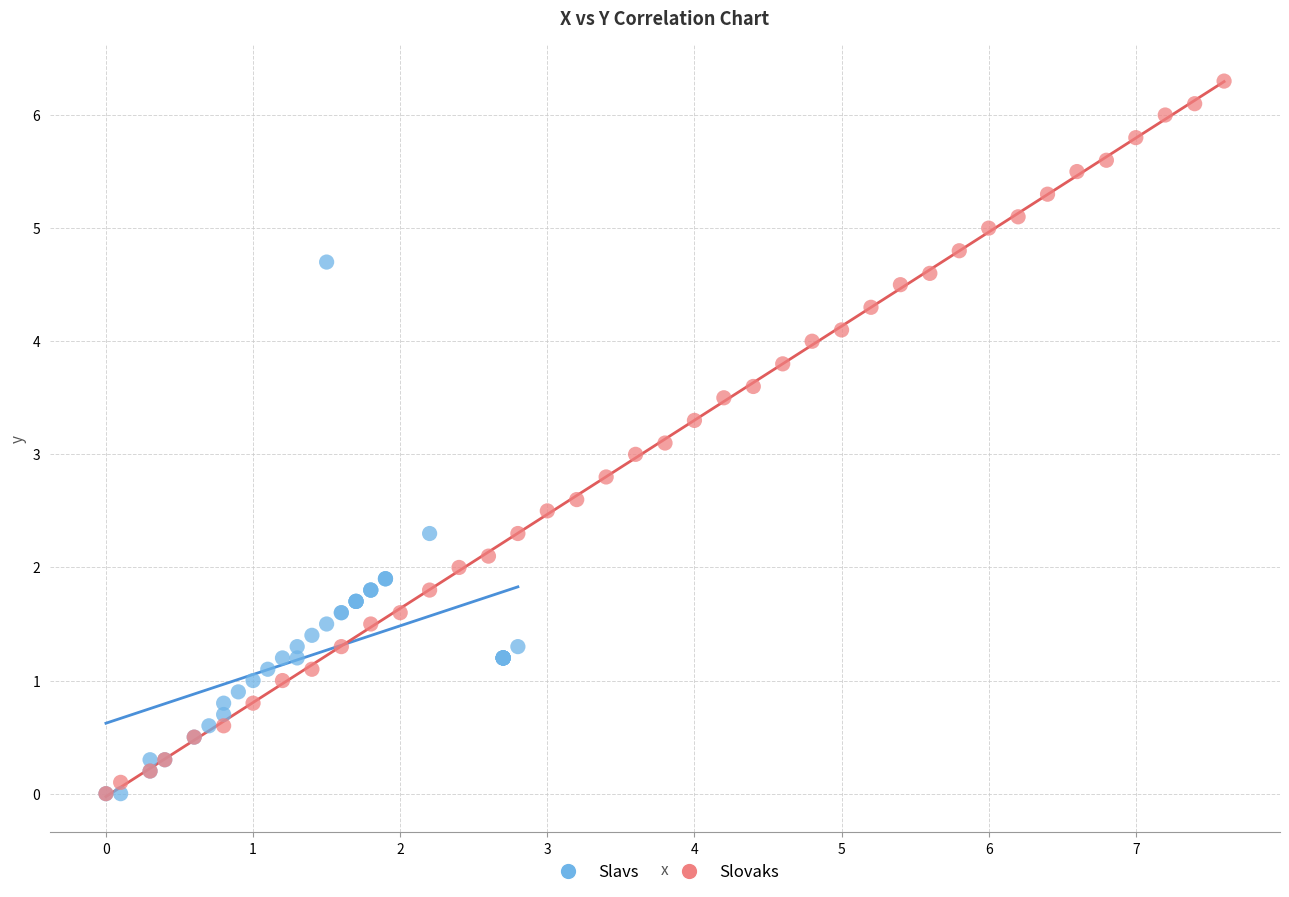

Which series has the largest Y range (max minus min)?

Slovaks